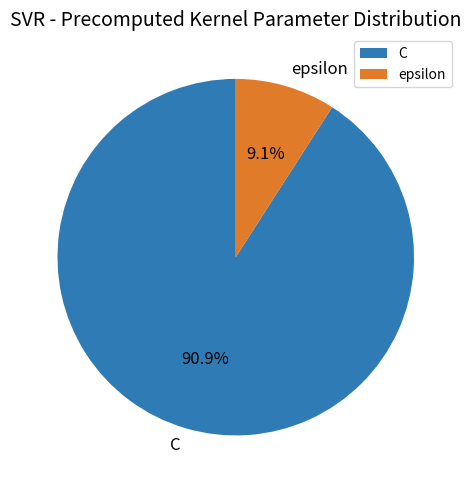

Which slice is the largest?

C